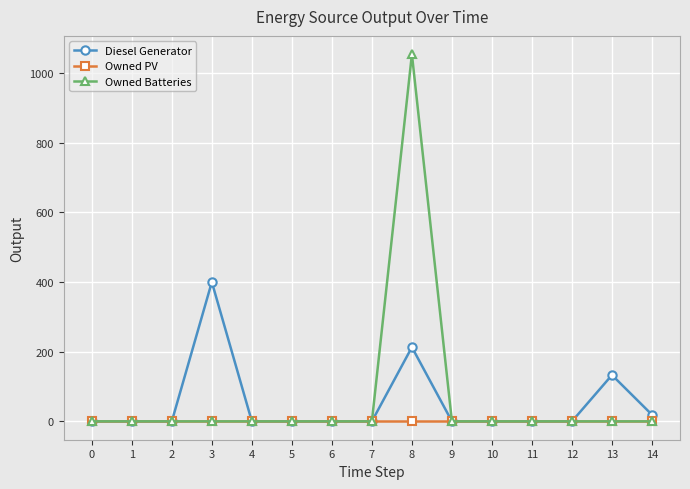

What is the value of the Owned Batteries point at the 9th from the left?

1054